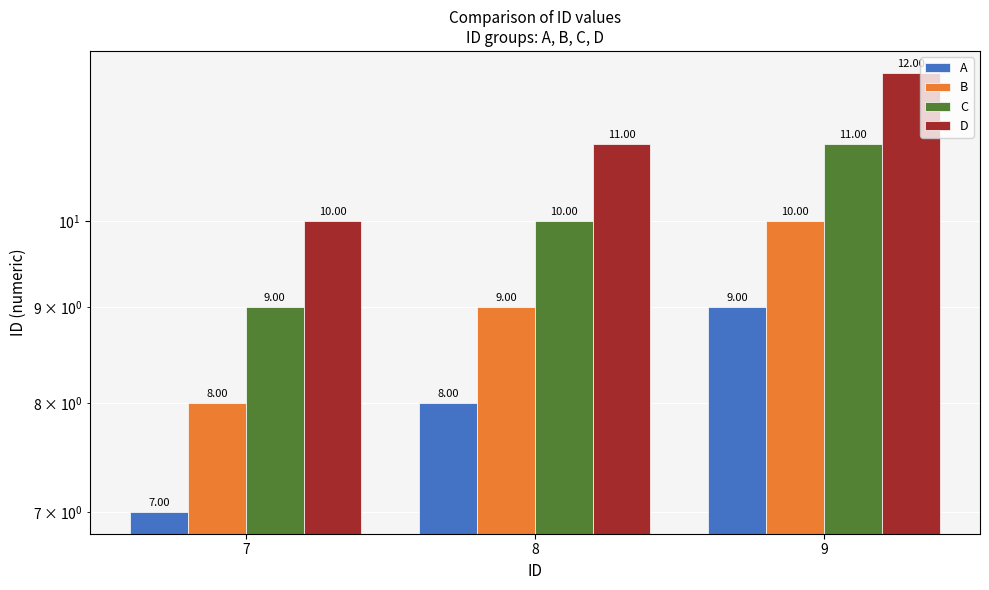

How many groups of bars are there?

3